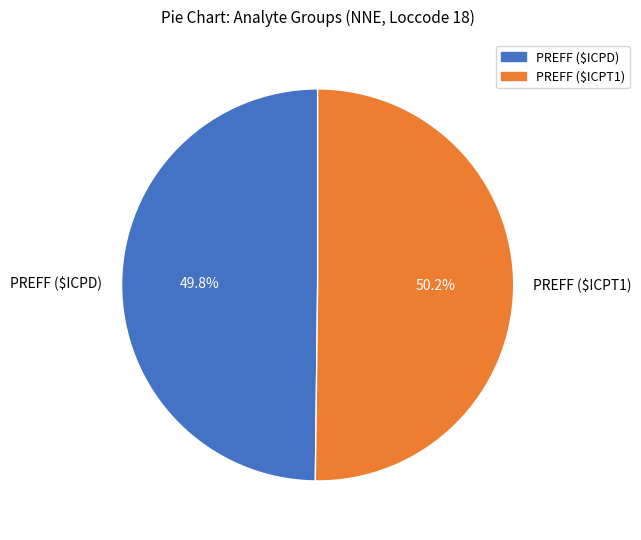

Is there any slice that represents more than half of the pie?

Yes